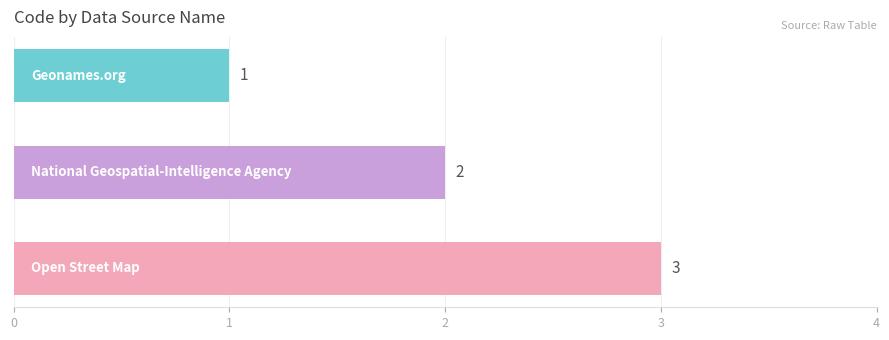

What is the sum of all values?

6